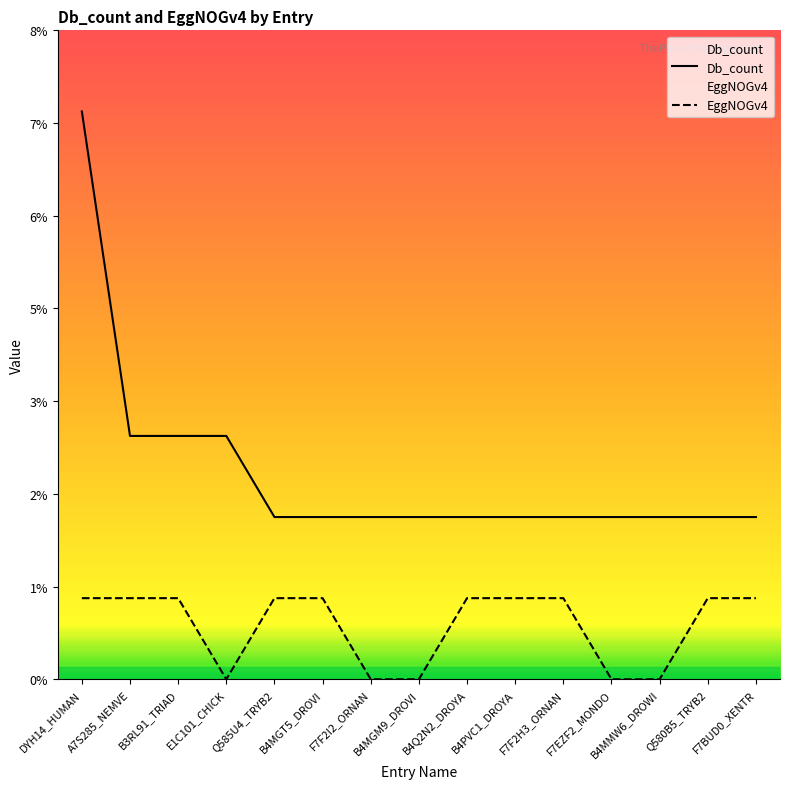

Is it true that EggNOGv4 equals 0 at Q585U4_TRYB2?

False